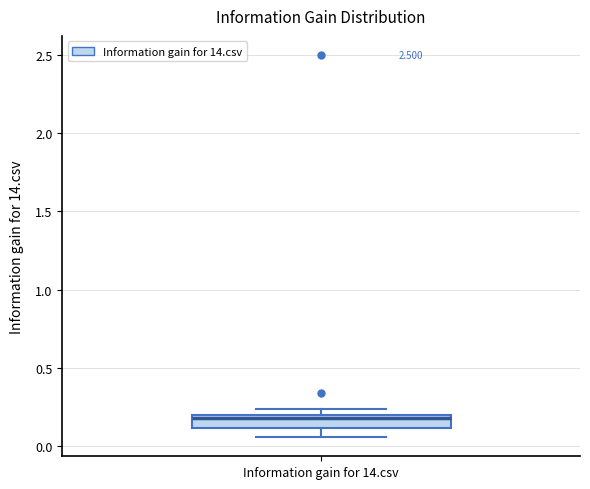

Transcribe this box plot: give where the median line is, the range the box spans, and where the two whiskers end, as read against the y-axis. The values are not printed on the chart, so give them approximately, as read against the axis.

median 0.20 (just below the box's upper edge), box 0.10 to 0.20, whiskers 0.05 to 0.25